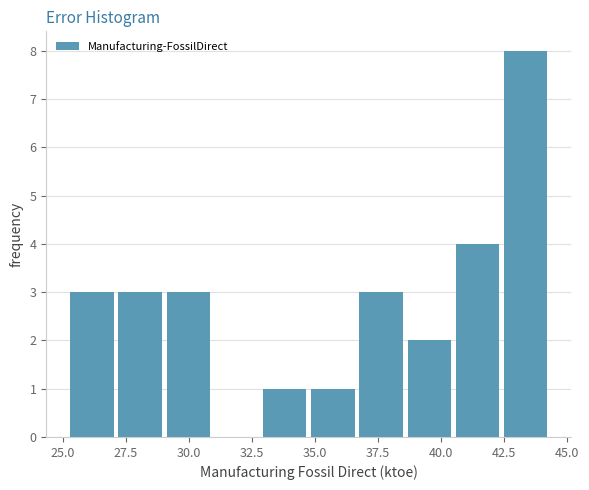

Read against the x-axis, roughly where is the centre of the tallest bar?

43.5